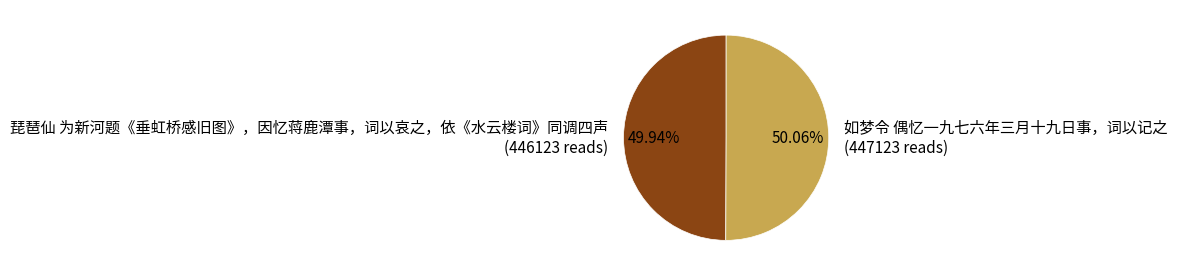

To the nearest percent, what portion does 琵琶仙 为新河题《垂虹桥感旧图》，因忆蒋鹿潭事，词以哀之，依《水云楼词》同调四声 represent?

50%